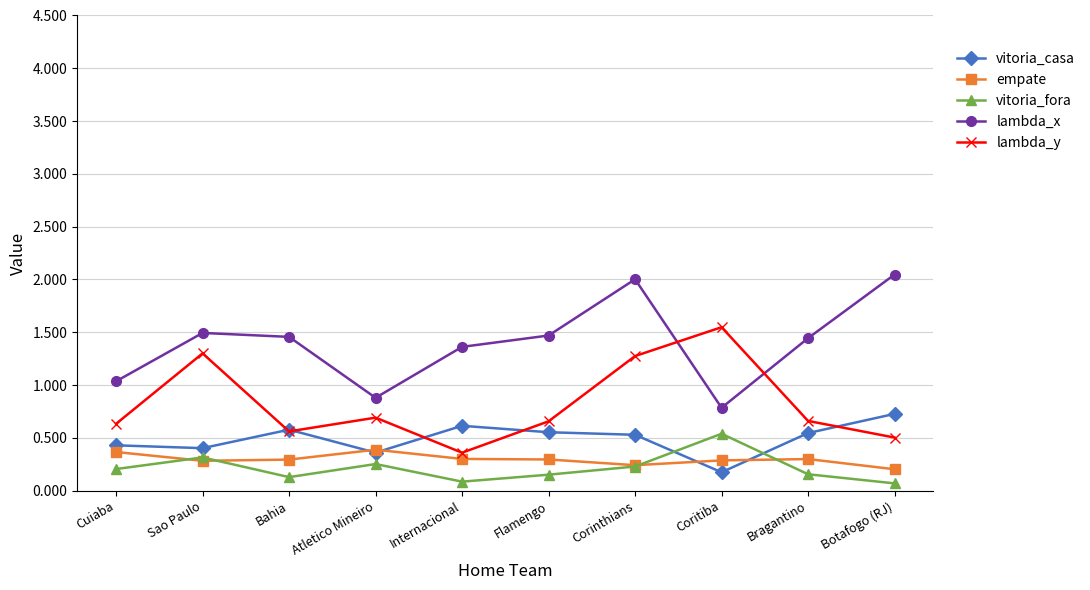

True or false: vitoria_fora has more than 2 points higher than both neighbors.

True